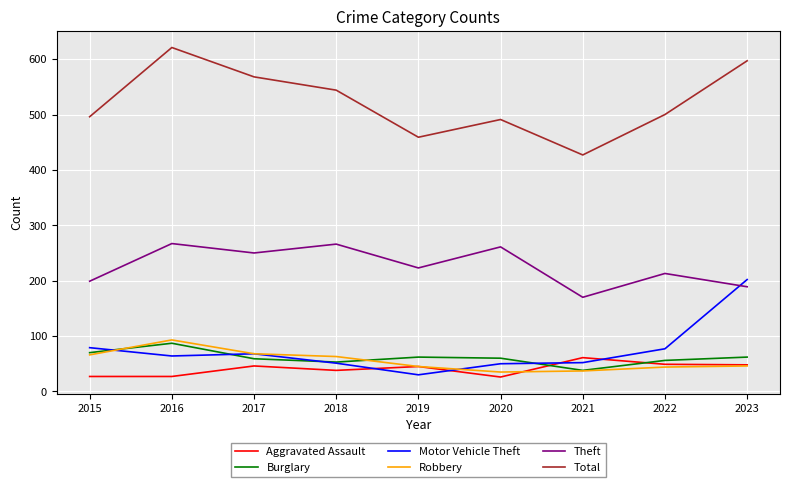

Does the chart display data point markers on the line(s)?

No